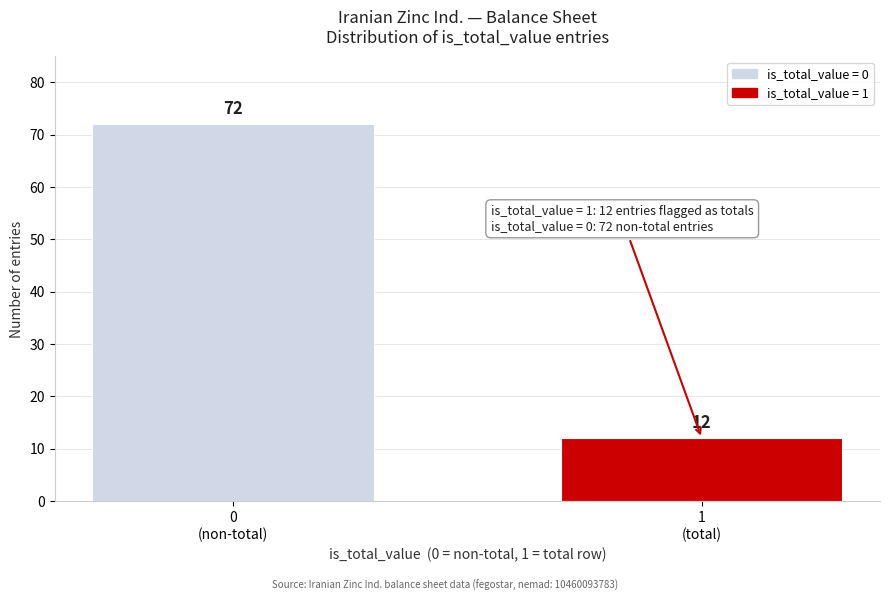

Reading left to right, extract all data points from this chart.

72	12